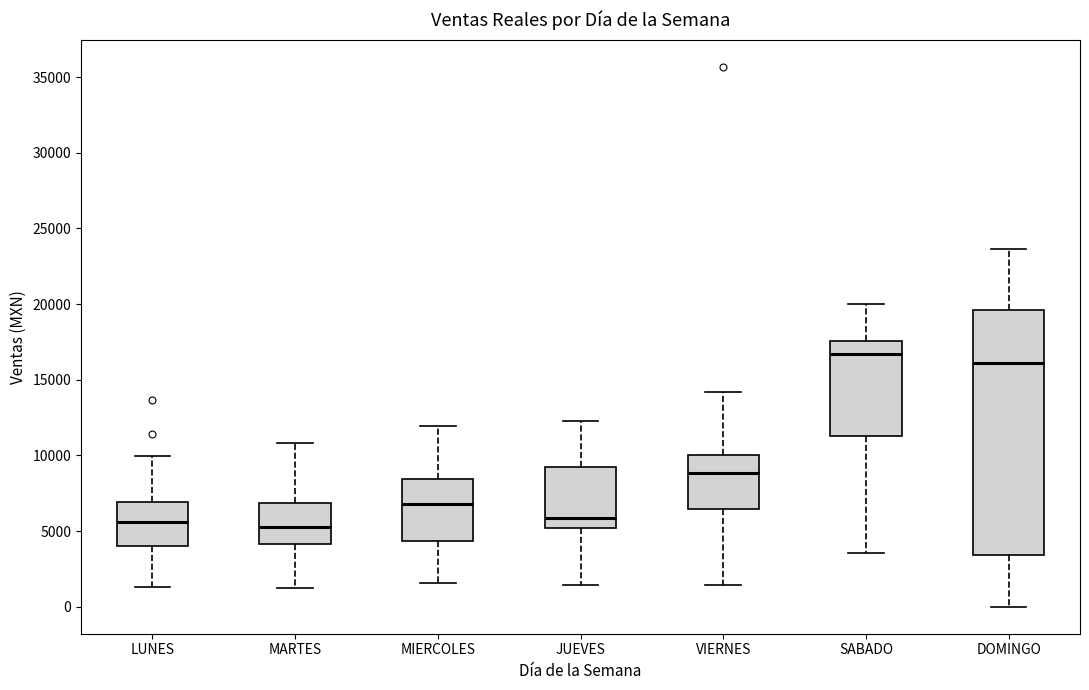

Which box is the tallest, from its lower edge to its upper edge?

DOMINGO